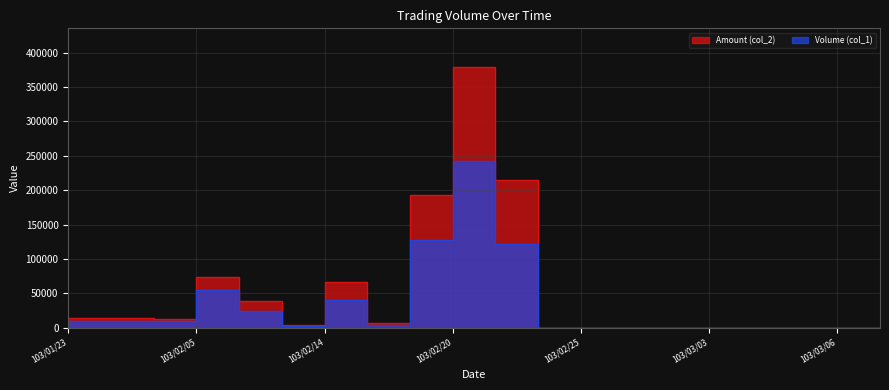

What is the label of the 5th point from the left?

103/02/06